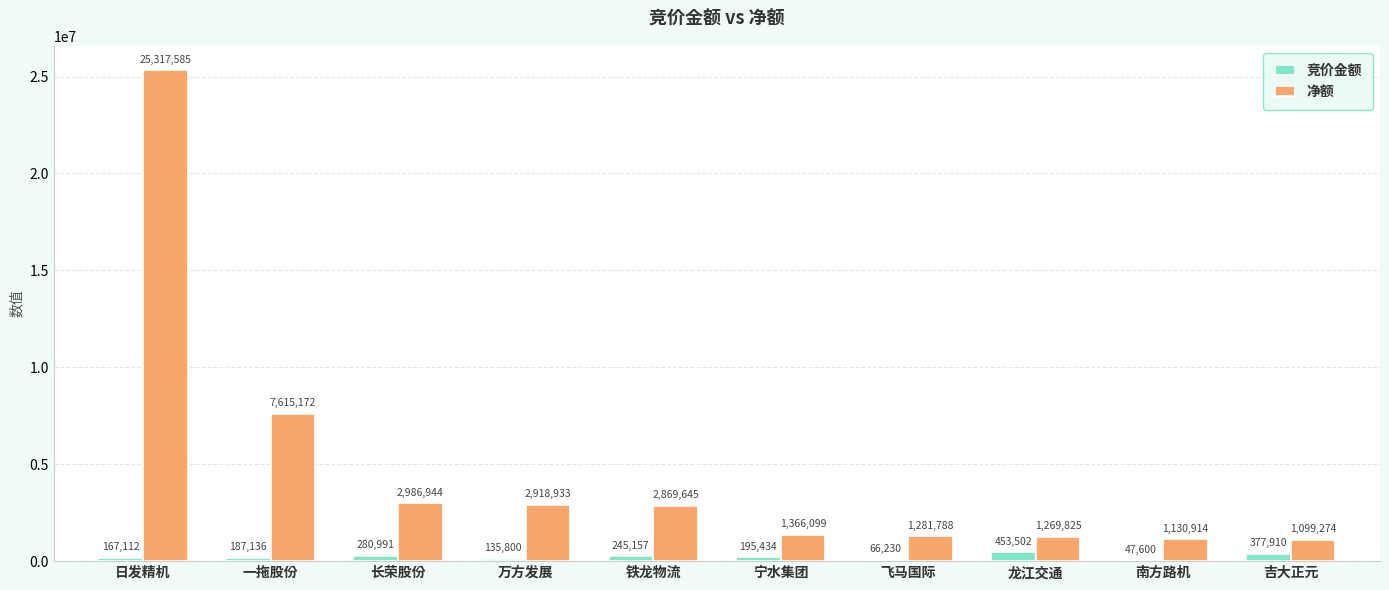

Is the value of 竞价金额 at 飞马国际 greater than the value of 净额 at 万方发展?

No